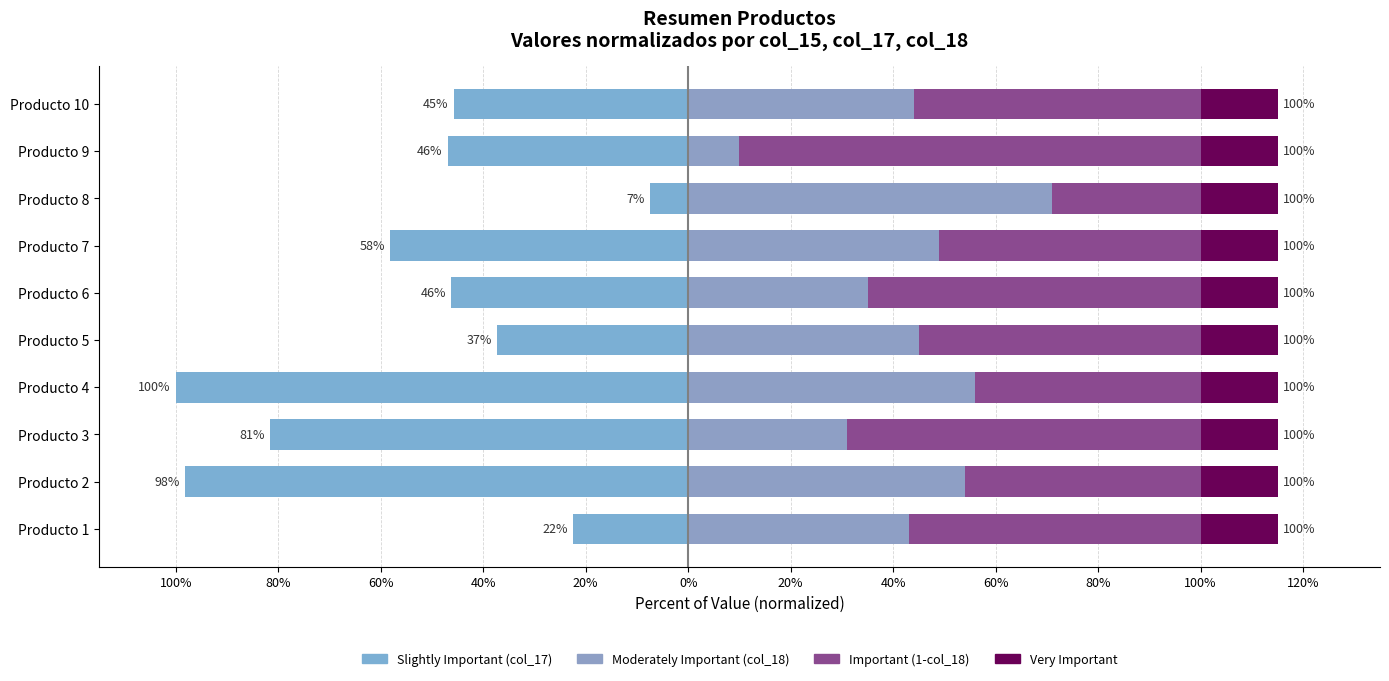

What is the average value of the Important series?

56.2